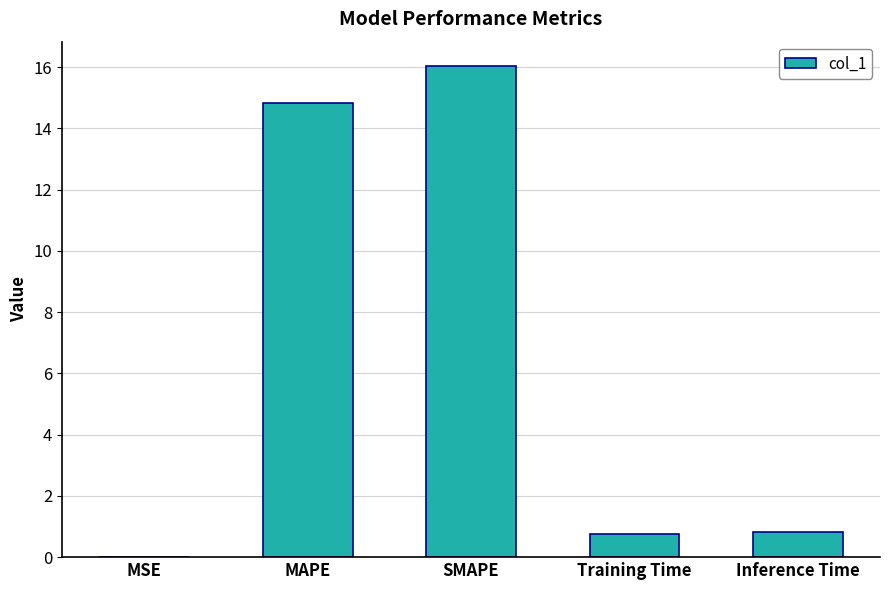

What is the maximum value shown in the chart?

16.0